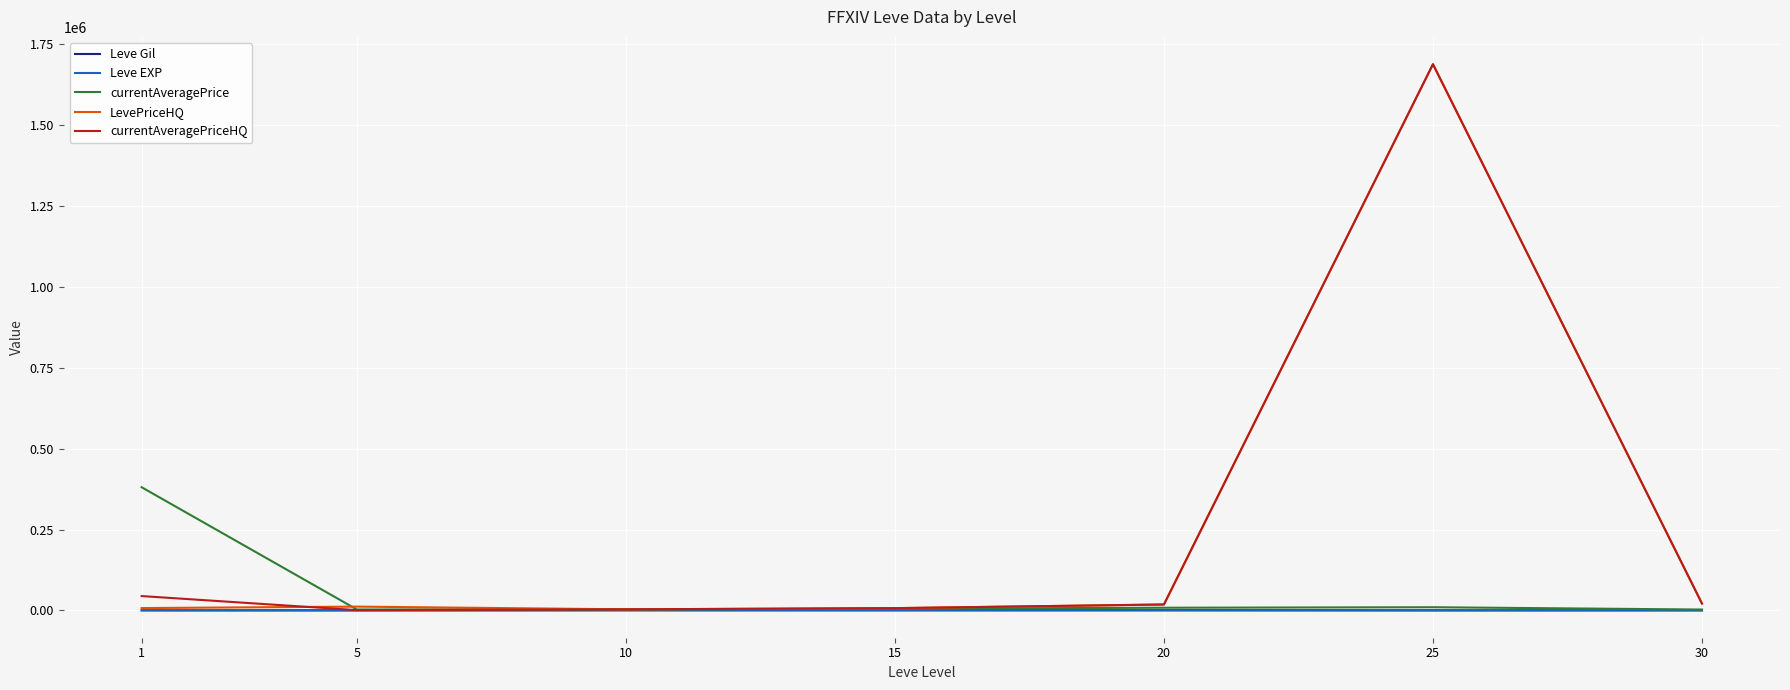

What is the greatest value displayed?

1688147.7